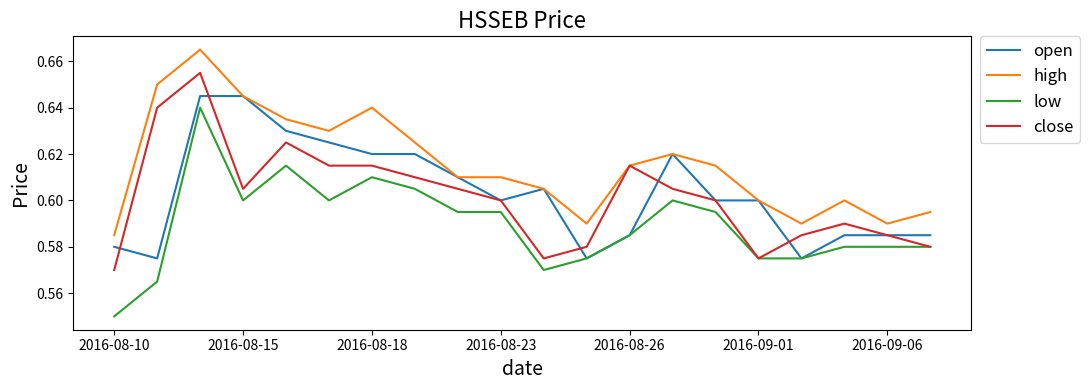

Which series has the largest total across all categories?

high